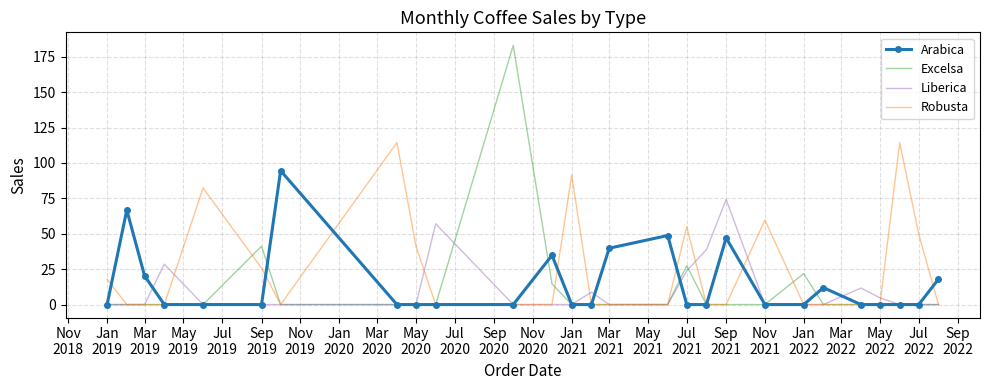

Which series has the largest total across all categories?

Robusta